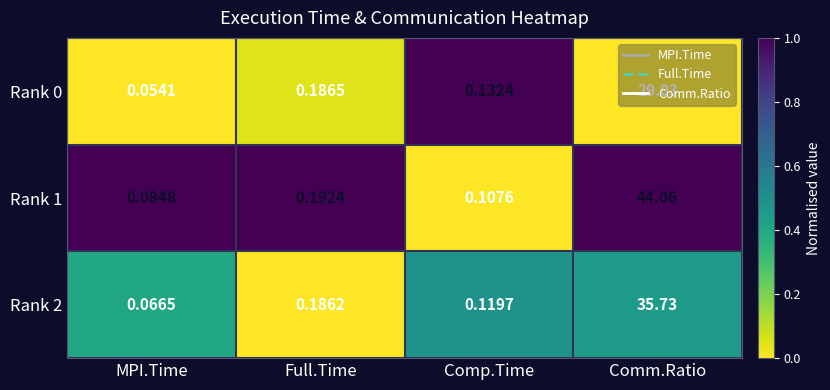

Which label corresponds to the largest value in the chart?

Comm.Ratio